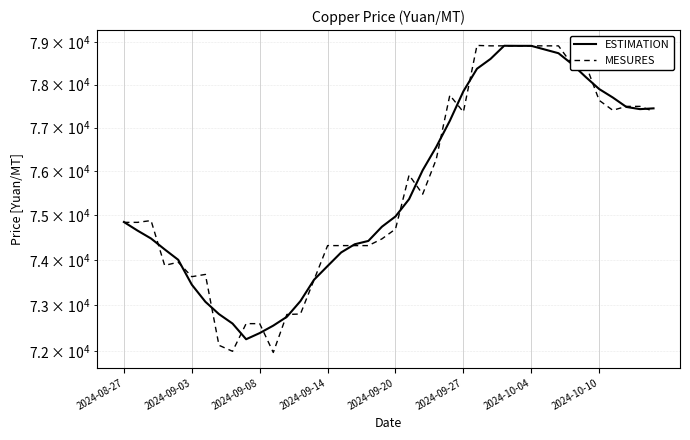

What is the maximum value for ESTIMATION?

78912